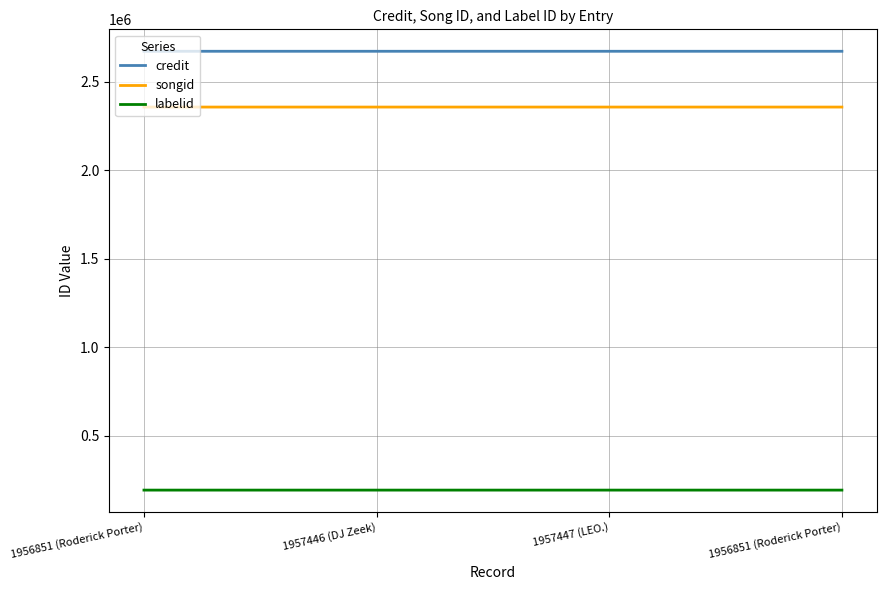

What are all the series names shown in the legend?

credit, songid, labelid